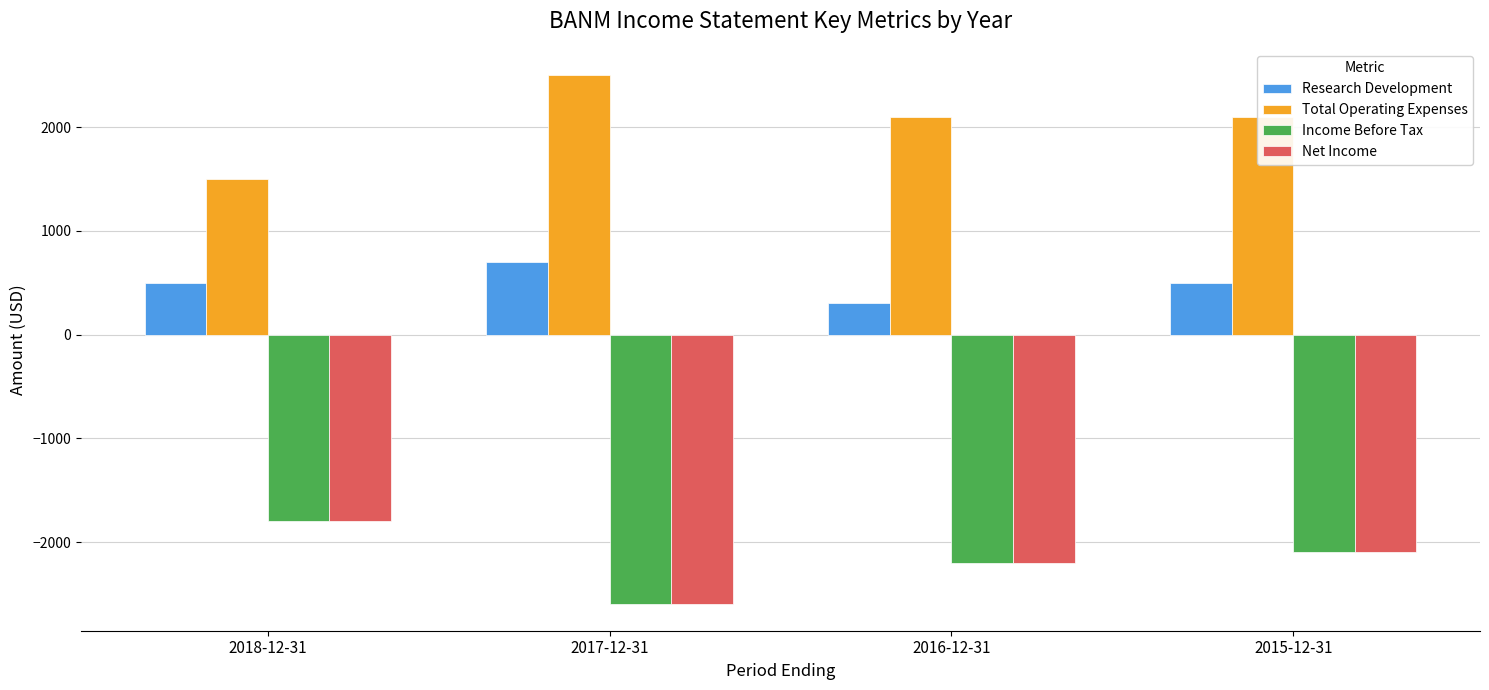

True or false: Income Before Tax has a value of -391 at 2018-12-31.

False